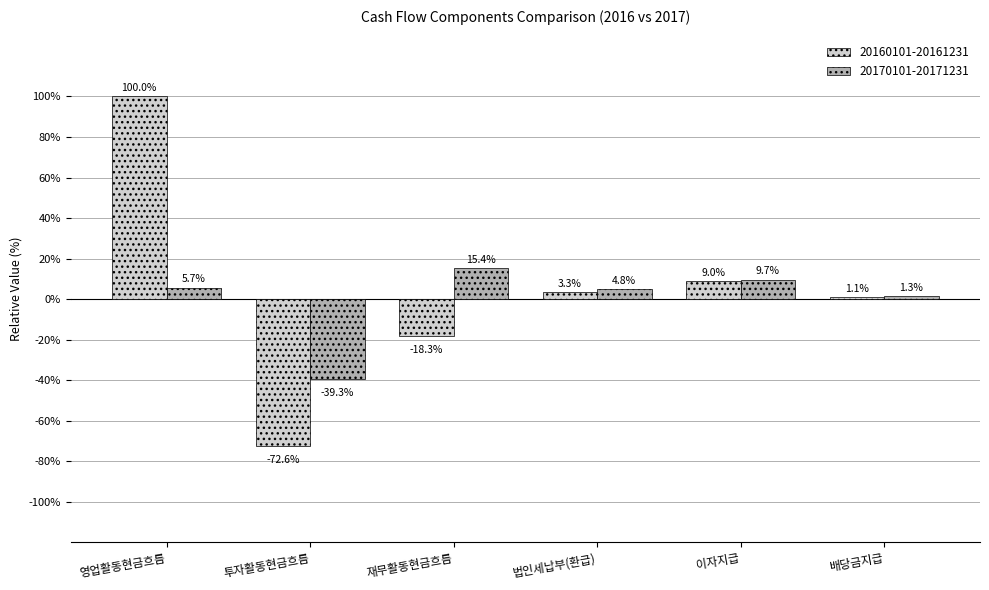

Rank the categories by 20160101-20161231 value from lowest to highest.

투자활동현금흐름, 재무활동현금흐름, 배당금지급, 법인세납부(환급), 이자지급, 영업활동현금흐름